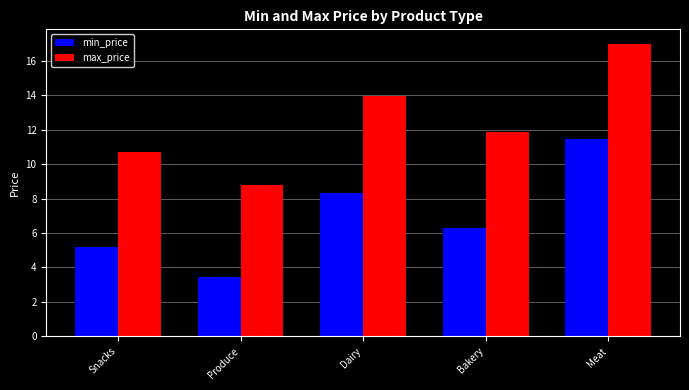

Which label corresponds to the smallest value in the chart?

Produce